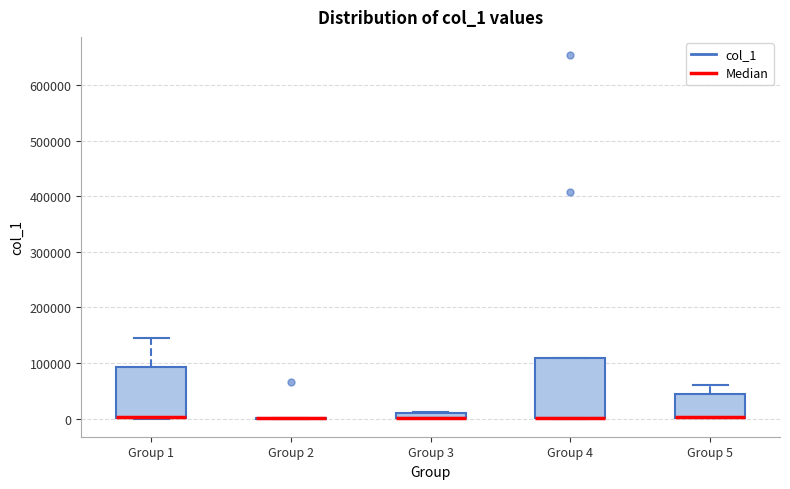

Comparing the boxes themselves (not the whiskers), which one is the tallest?

Group 4